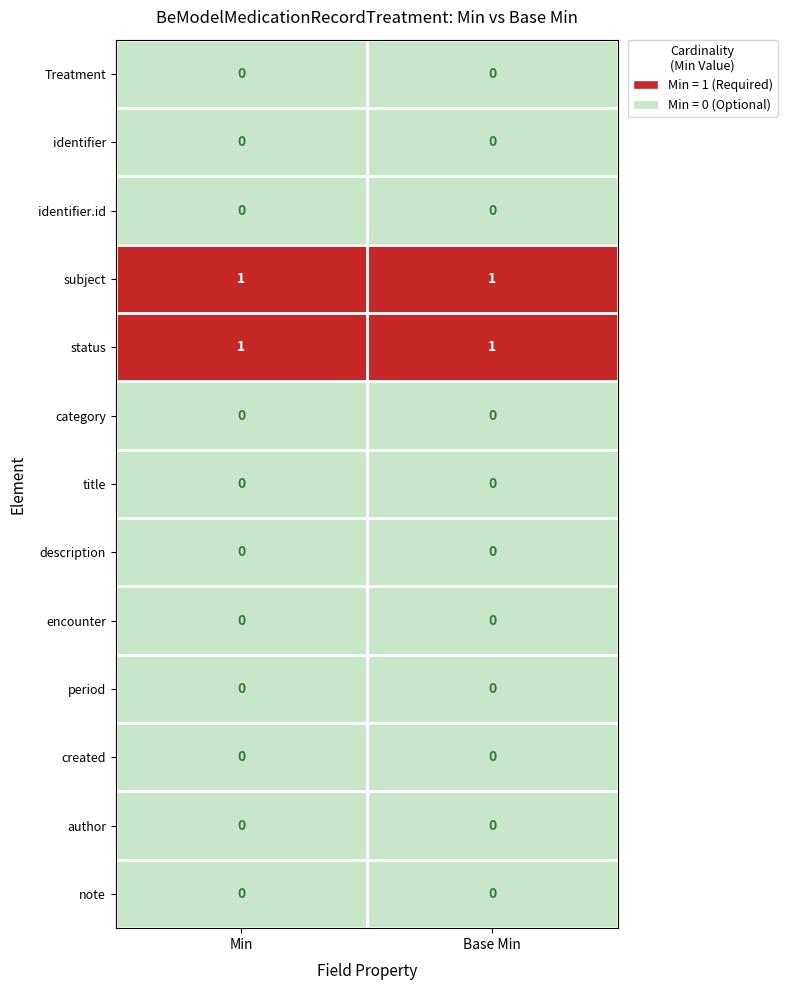

What is the difference between the highest and lowest values at Base Min?

1